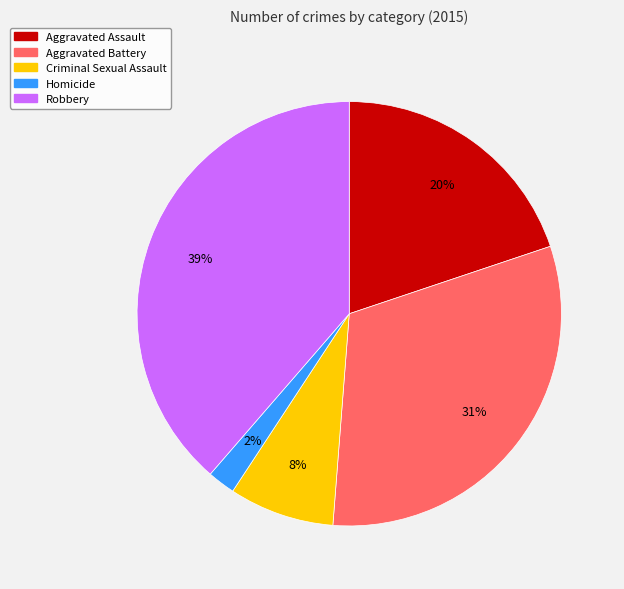

Combined, do Robbery and Aggravated Assault account for over 50%?

Yes